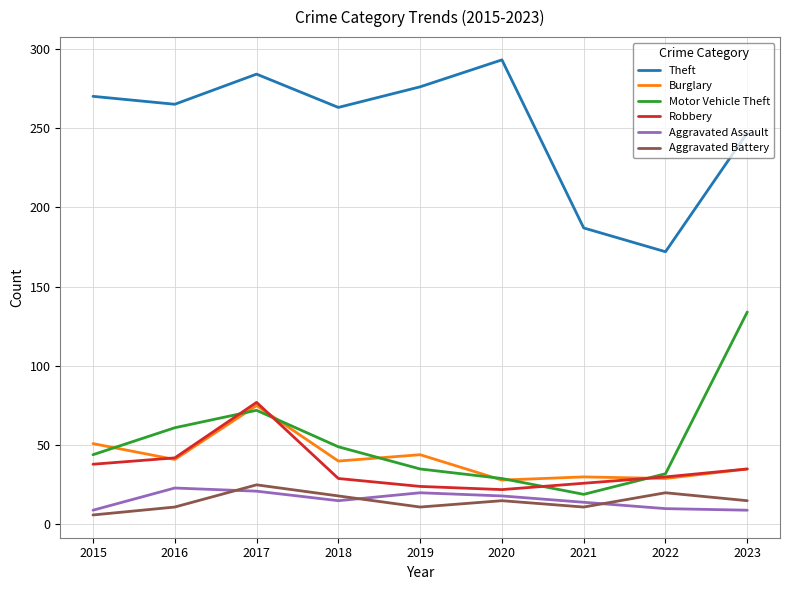

How many lines are shown in the chart?

6